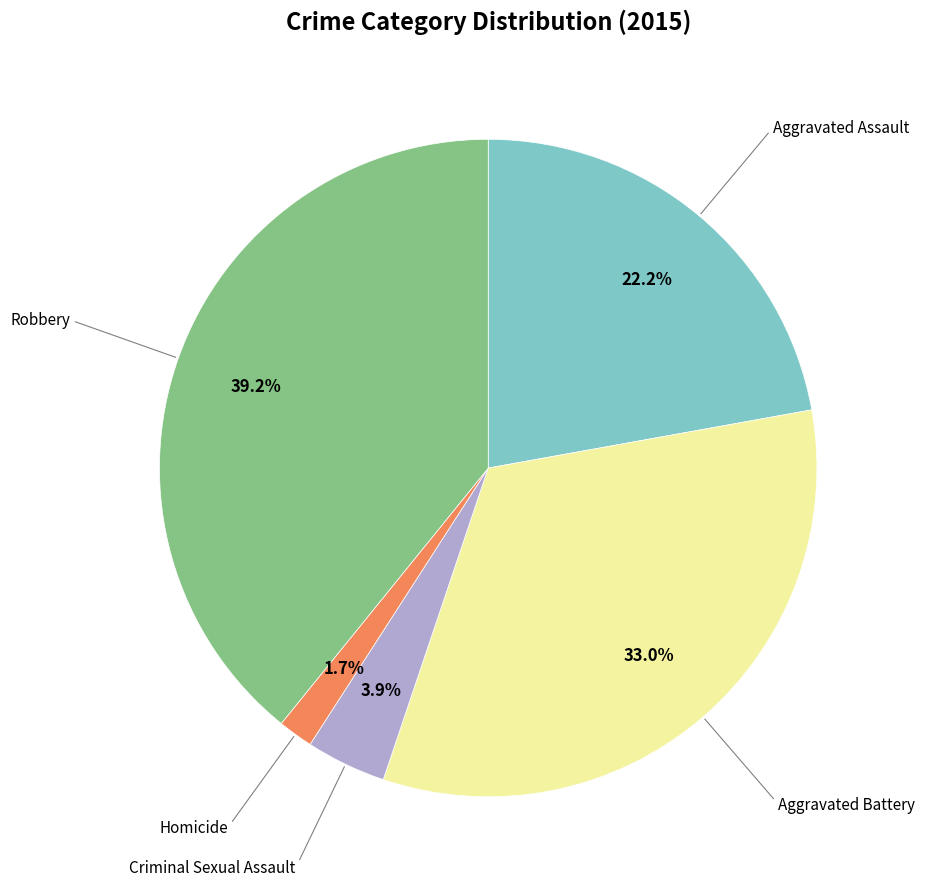

How many segments does this pie chart have?

5